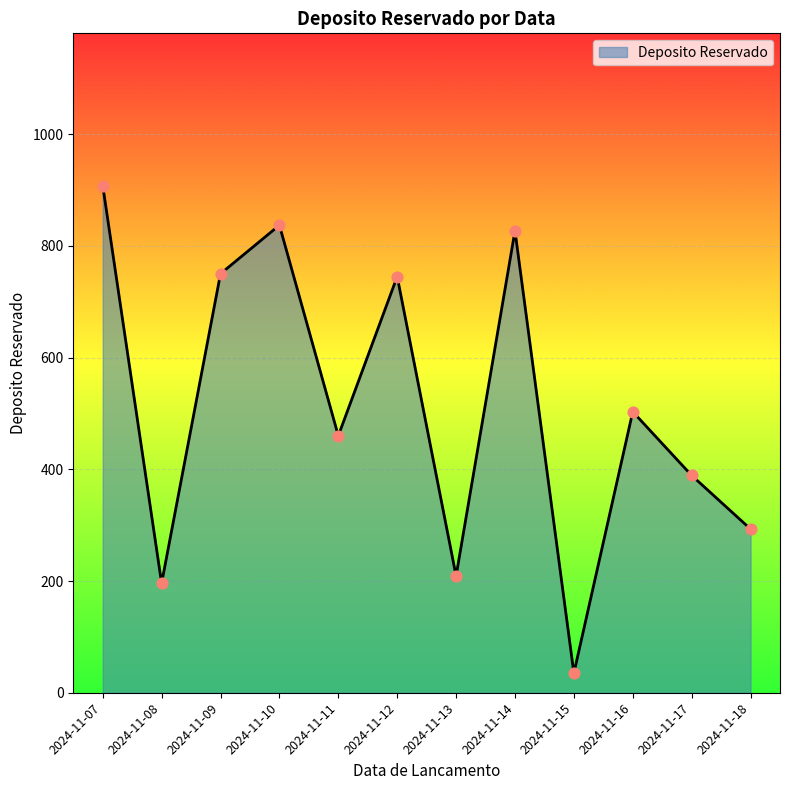

Which has a higher value, 2024-11-08 or 2024-11-09?

2024-11-09